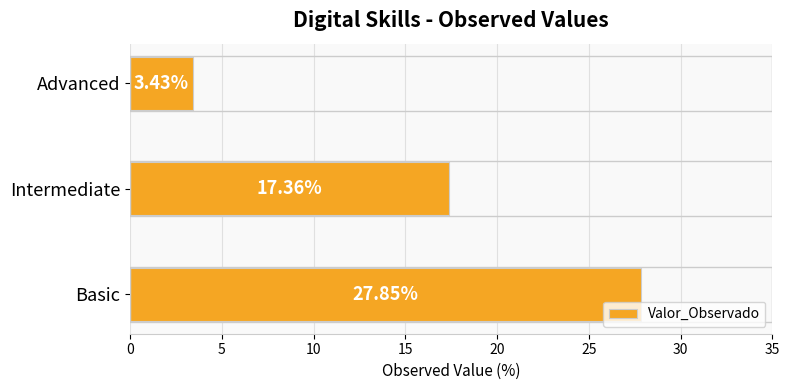

List the labels in order of value, largest first.

Basic, Intermediate, Advanced